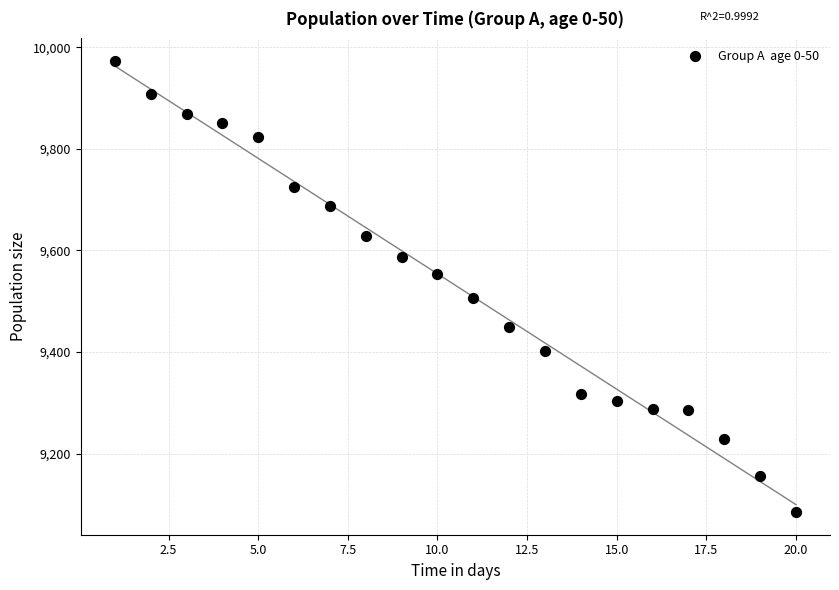

What is the range of Y values (max minus min)?

888.5